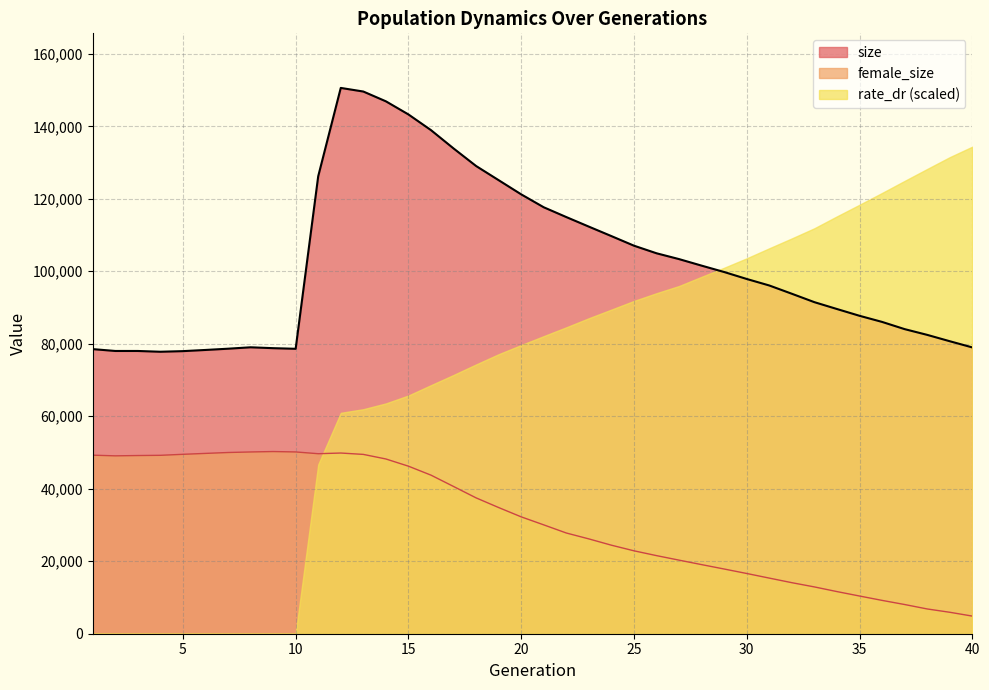

Rank the series by their maximum value, from lowest to highest.

female_size, rate_dr (scaled), size